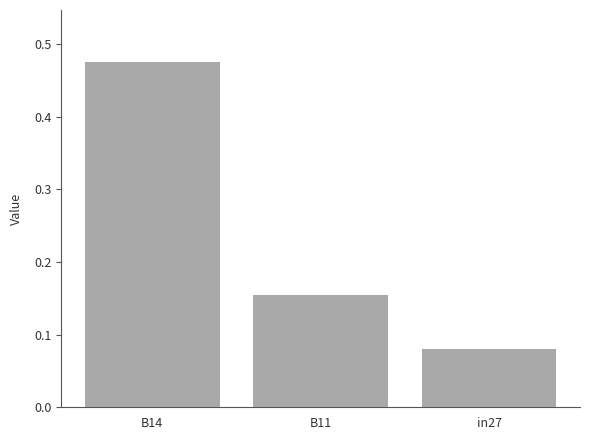

At which category does the chart reach its minimum across all series?

in27